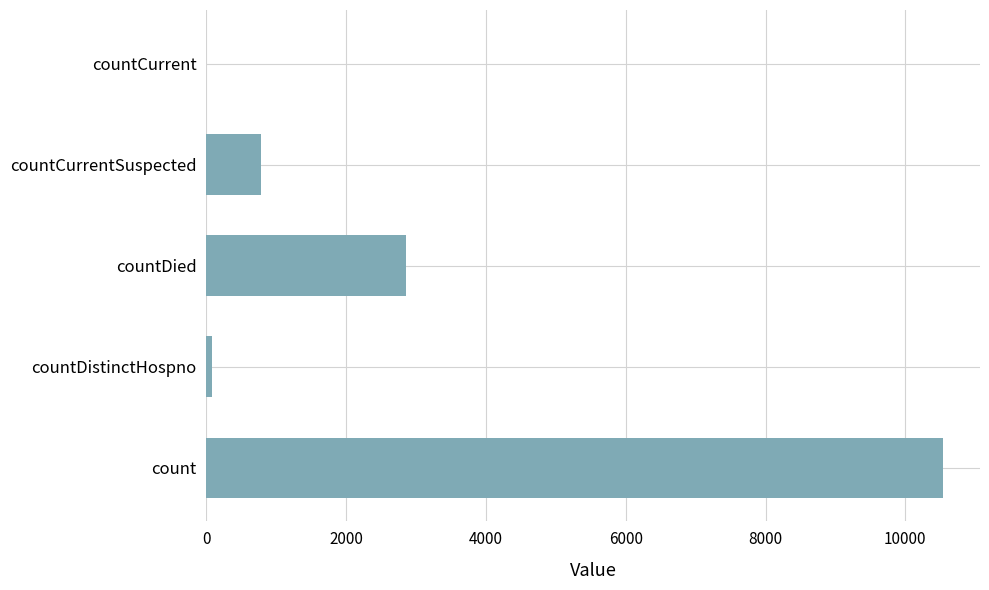

Where is the data nearest to the value 5270?

countDied